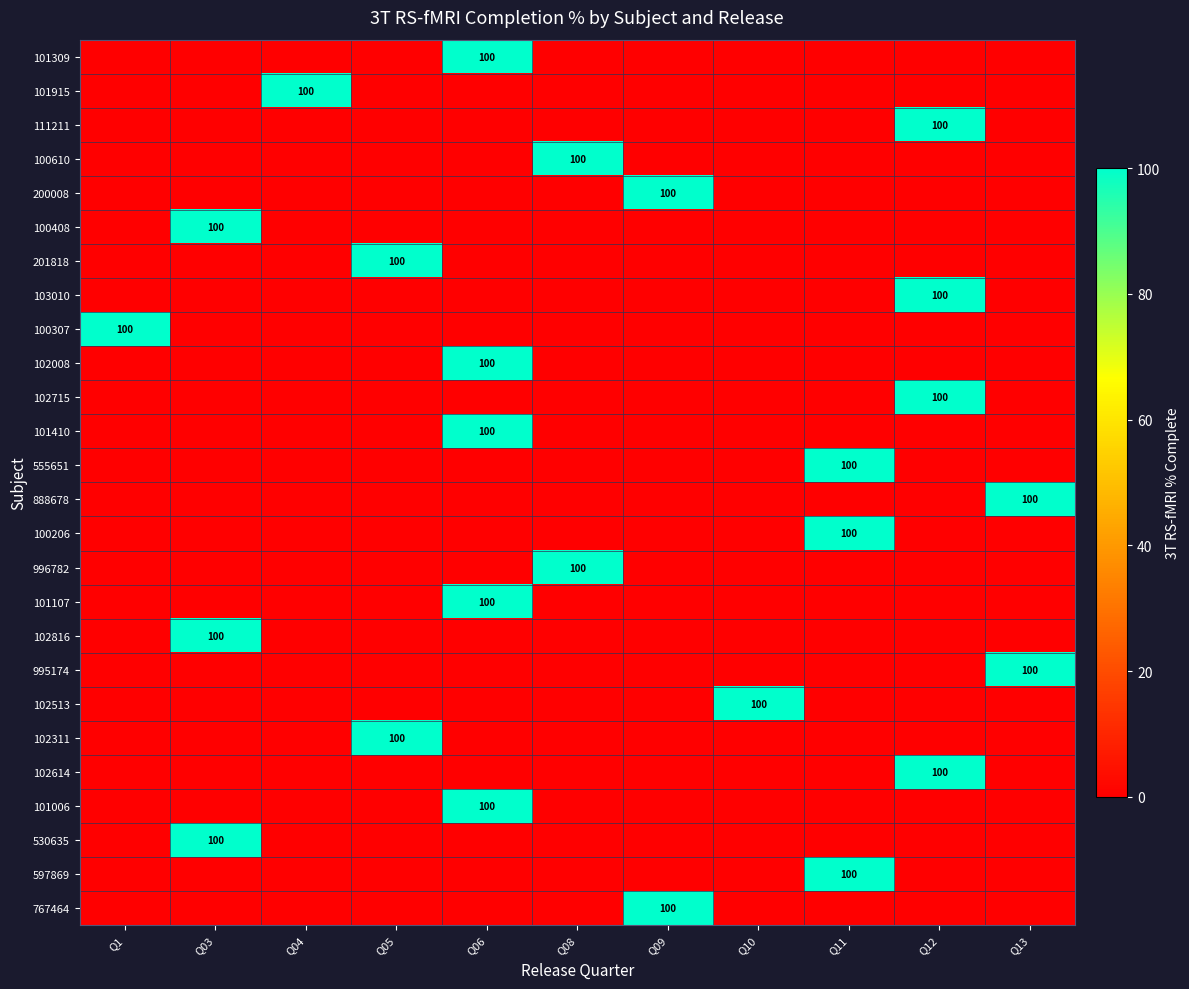

Between Q04 and Q09, which series saw the biggest shift?

101915